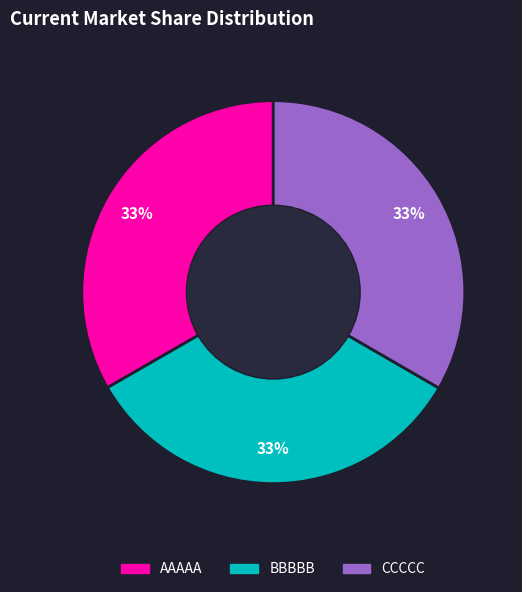

Approximately how many times larger is the value at BBBBB compared to CCCCC?

1.0